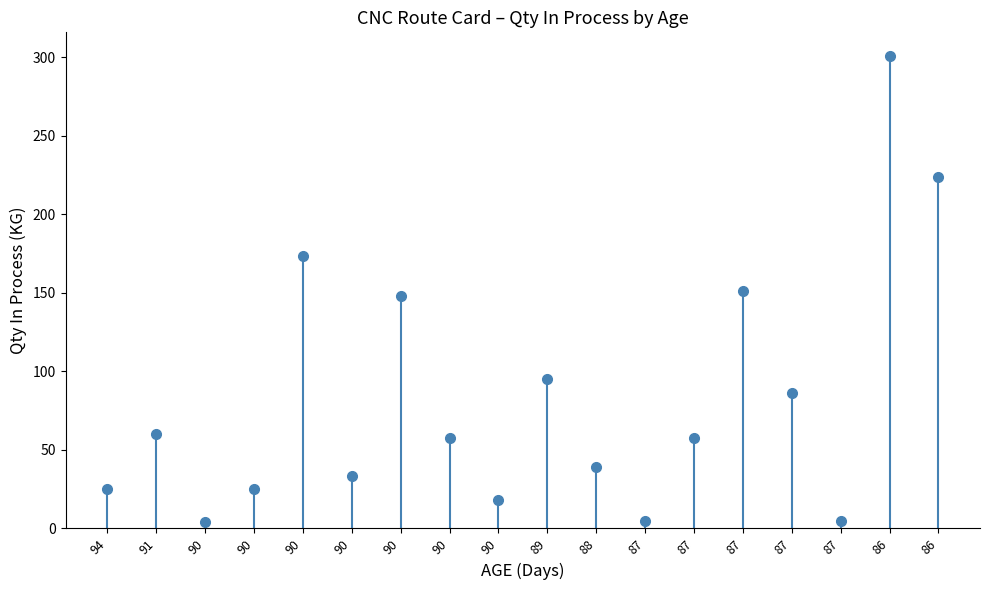

How many data points does each series have?

18